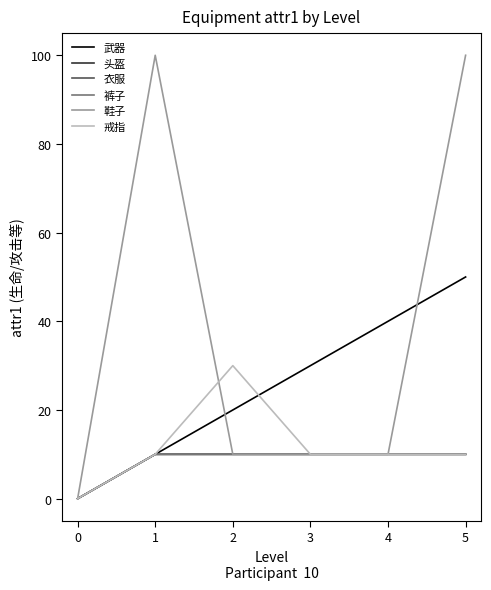

Is it true that 鞋子 equals 0 at 0?

True